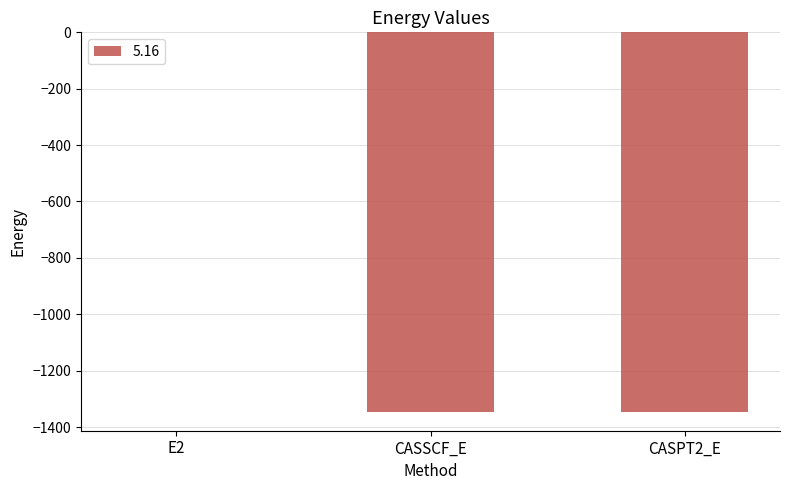

Which category has the highest value across all series?

E2